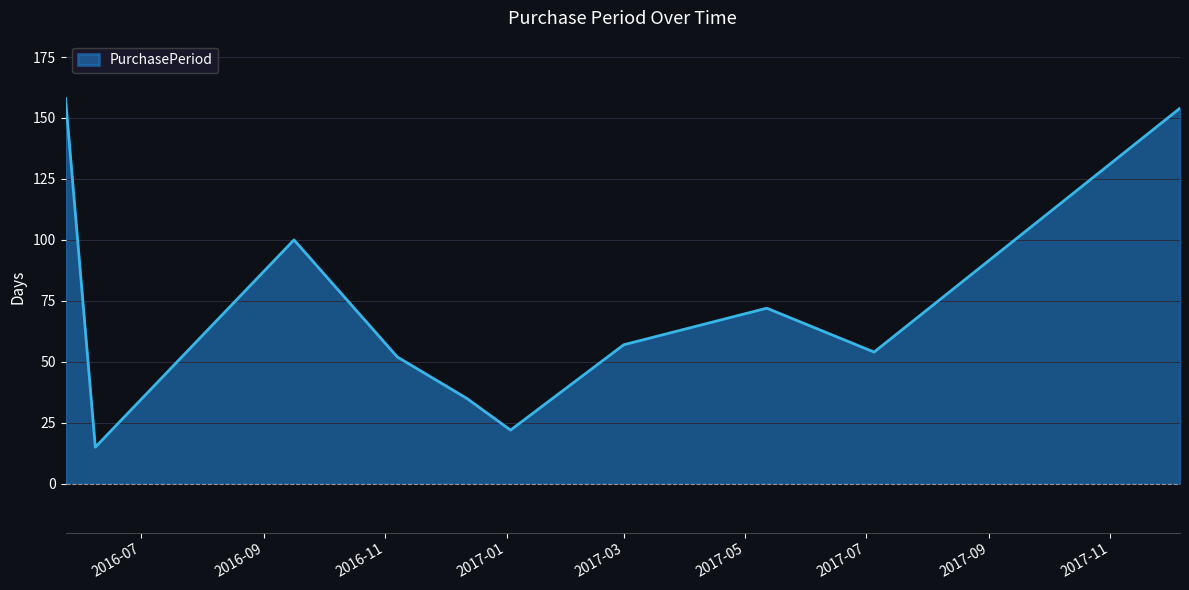

What is the minimum value shown in the chart?

15